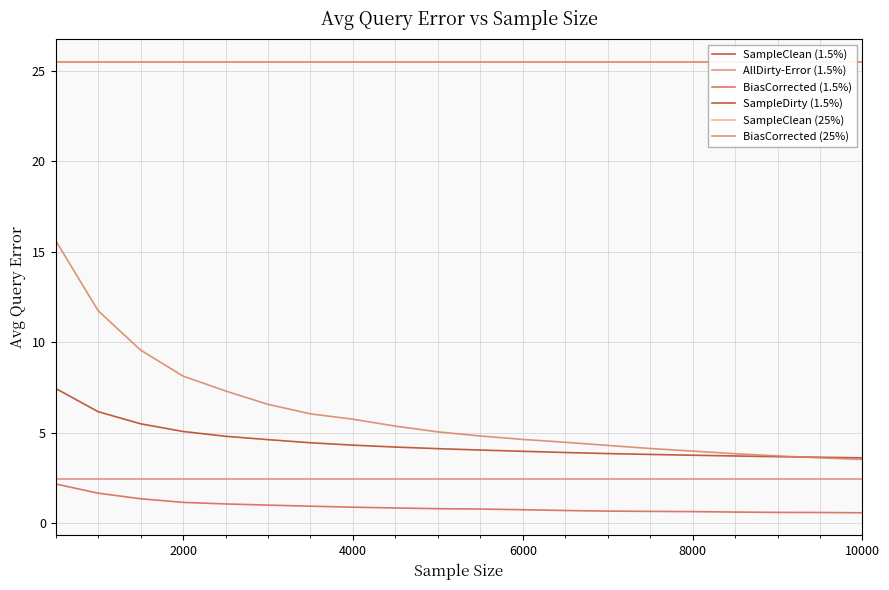

The SampleClean (25%) series shows 25.5 at 8000. True or false?

True